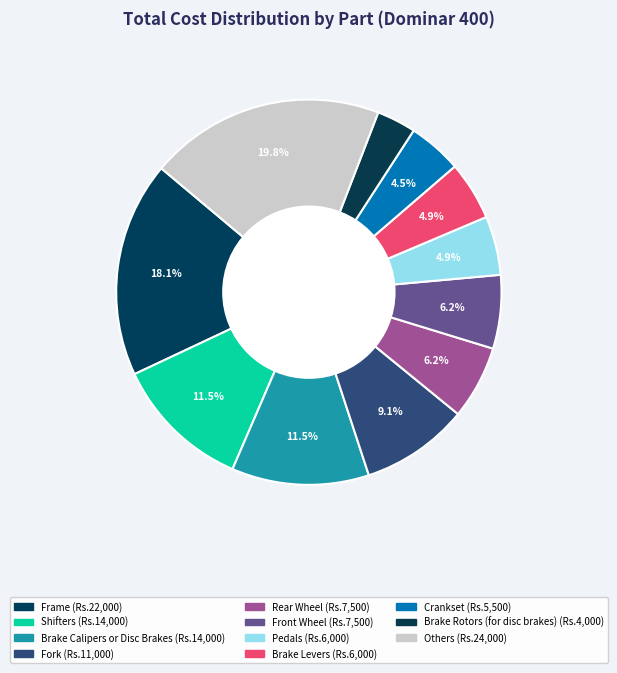

How many slices are in this pie chart?

11